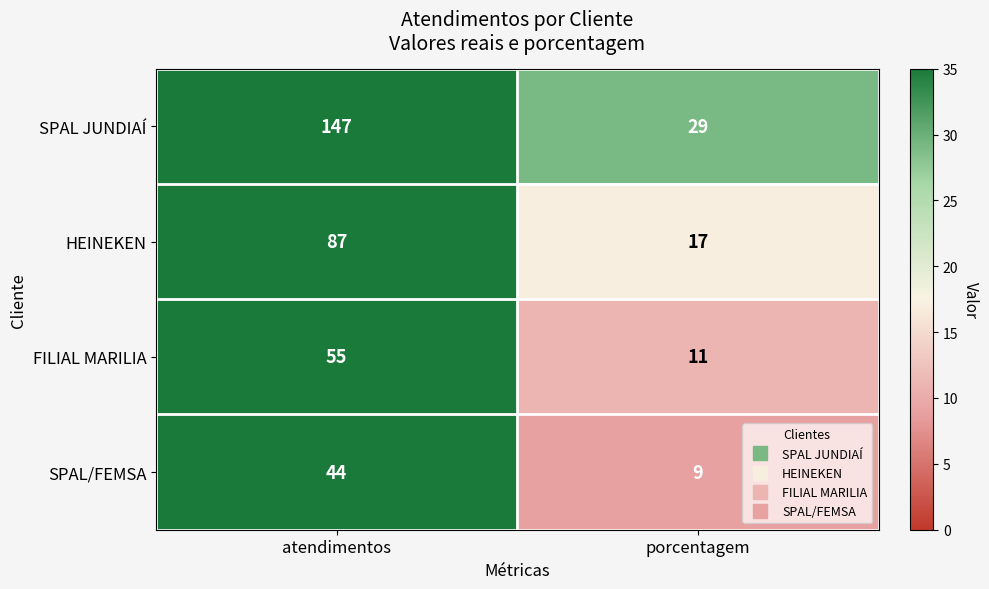

What is the sum of the SPAL/FEMSA values at porcentagem and atendimentos?

53